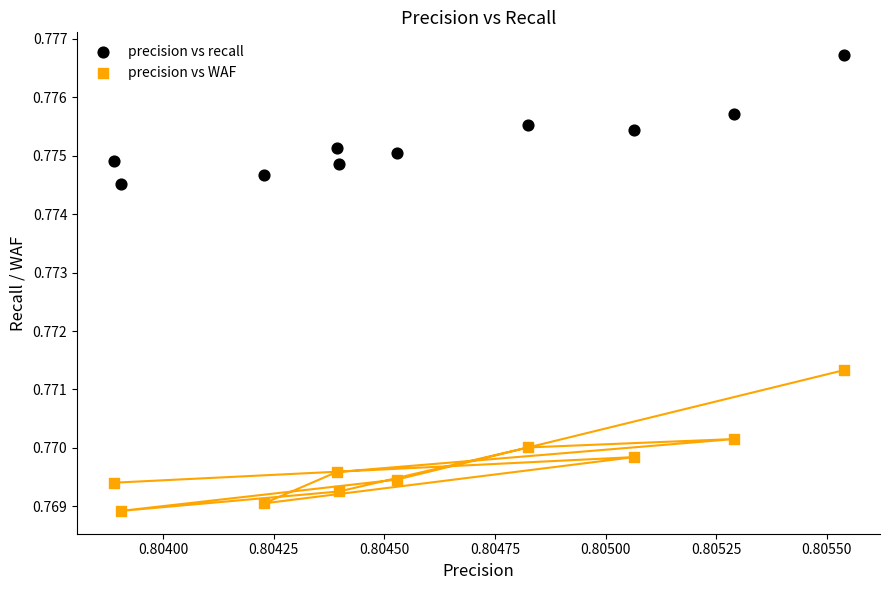

Which series has the widest spread of Y values?

precision vs WAF